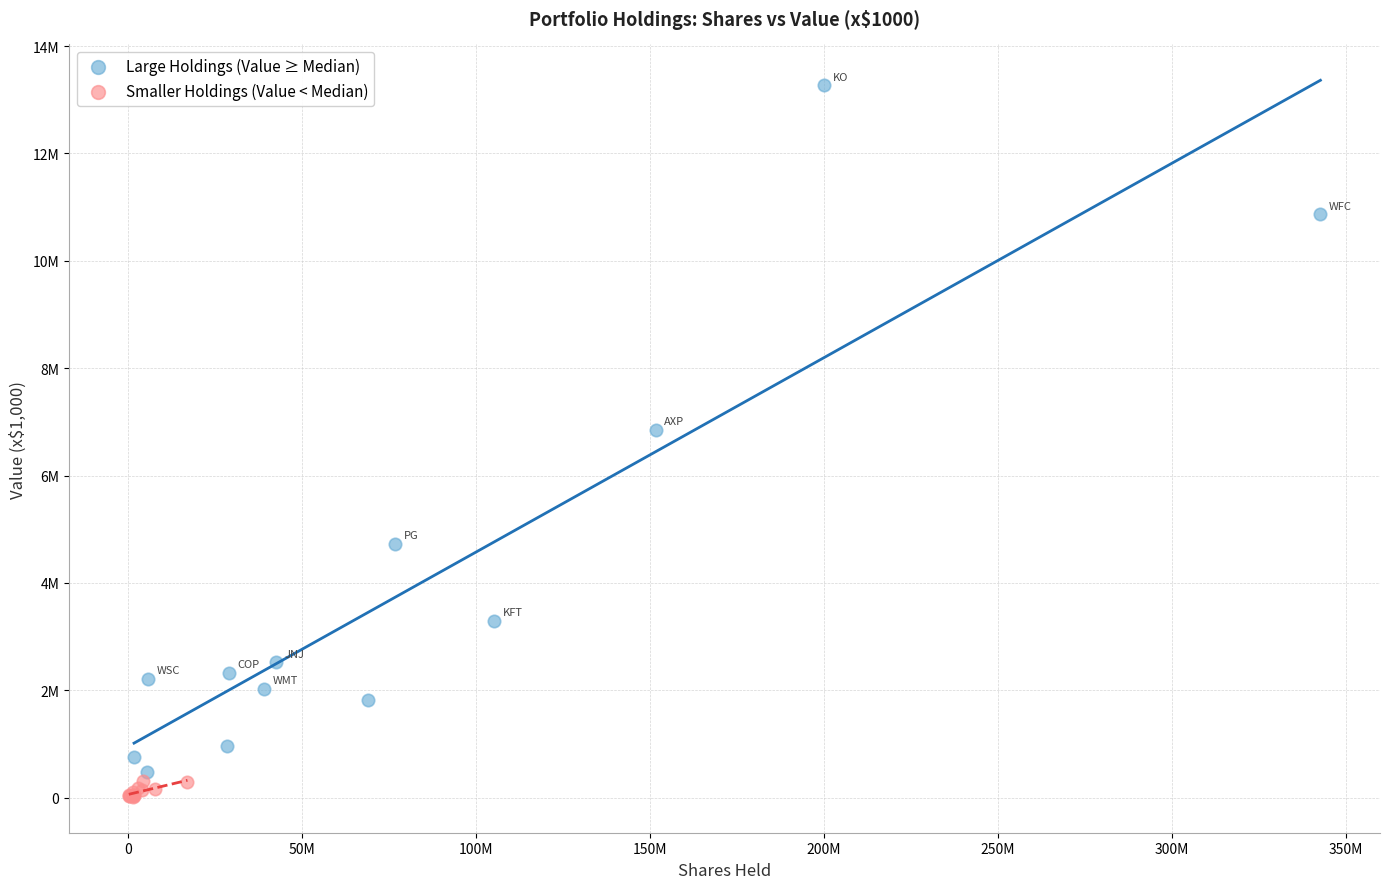

Which series reaches the minimum Y coordinate?

Smaller Holdings (Value < Median)